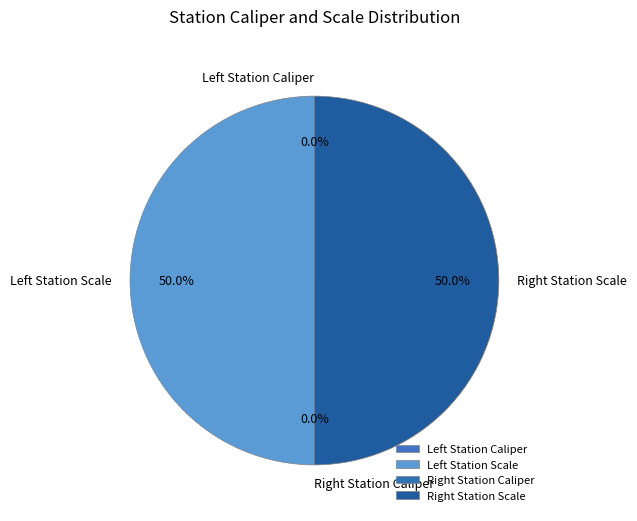

How many slices are in this pie chart?

4